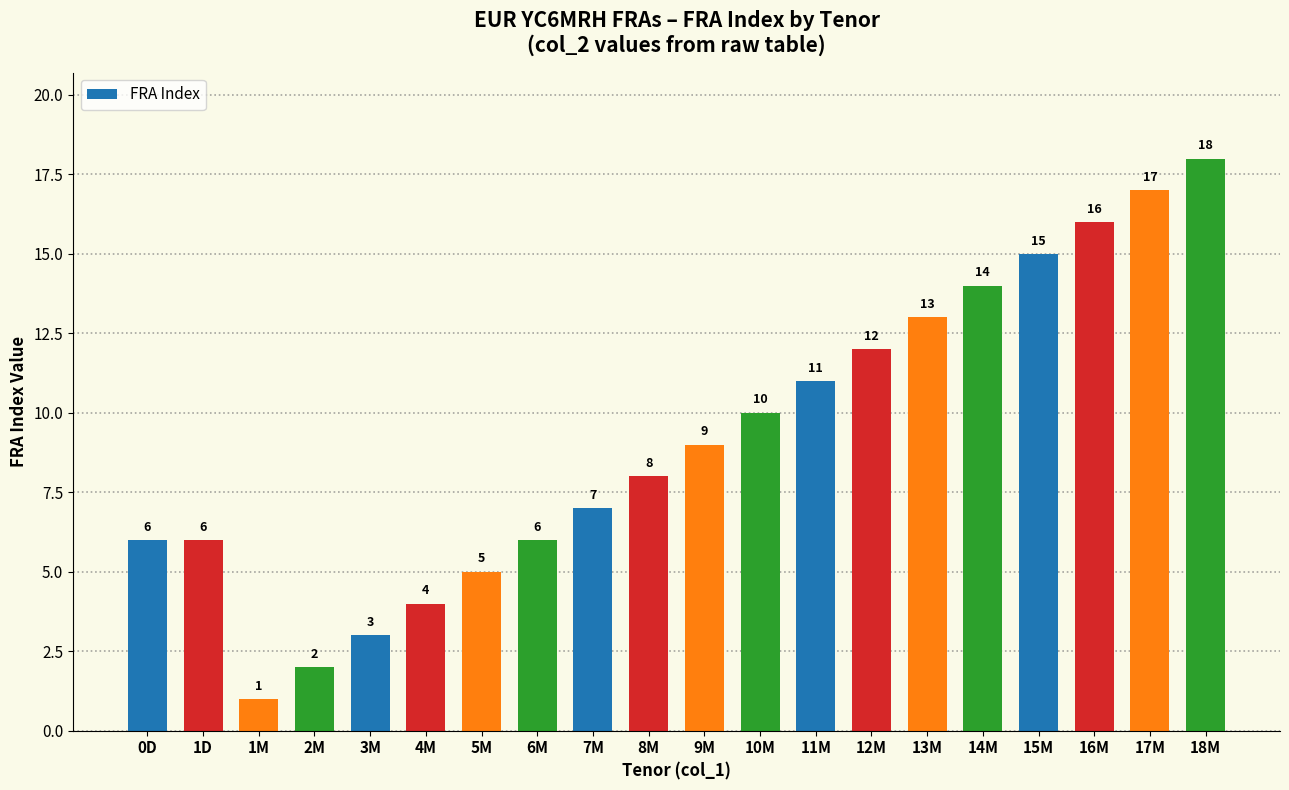

True or false: the data shows 13 at 13M.

True